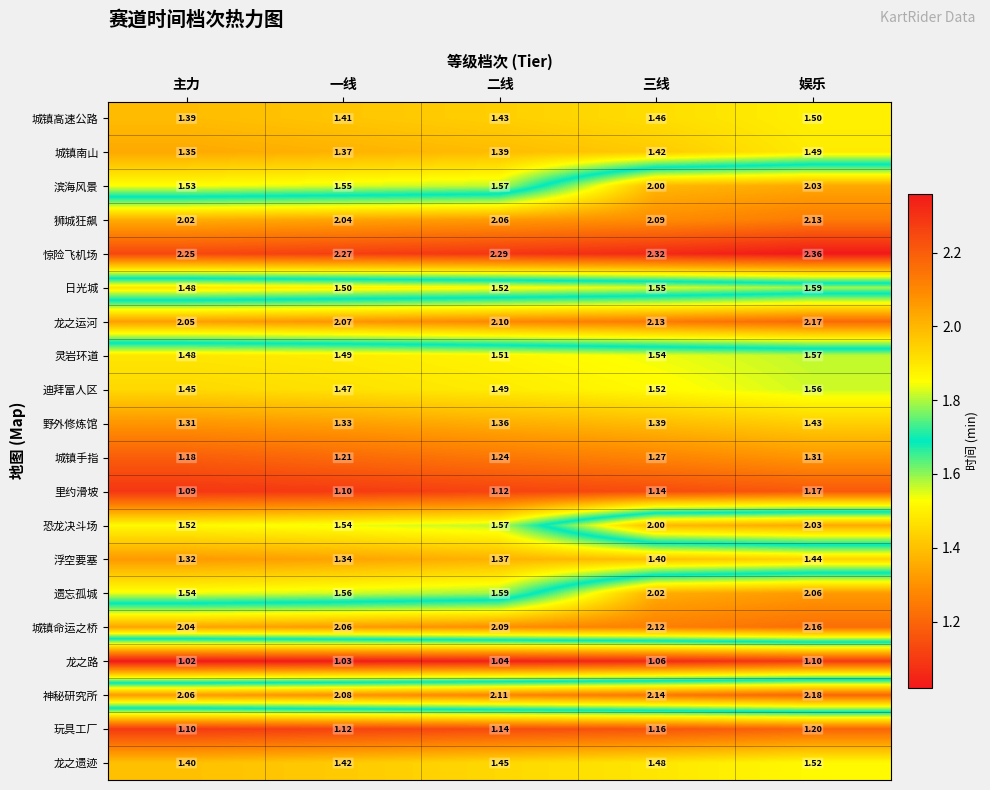

Which category has the lowest value across all series?

主力